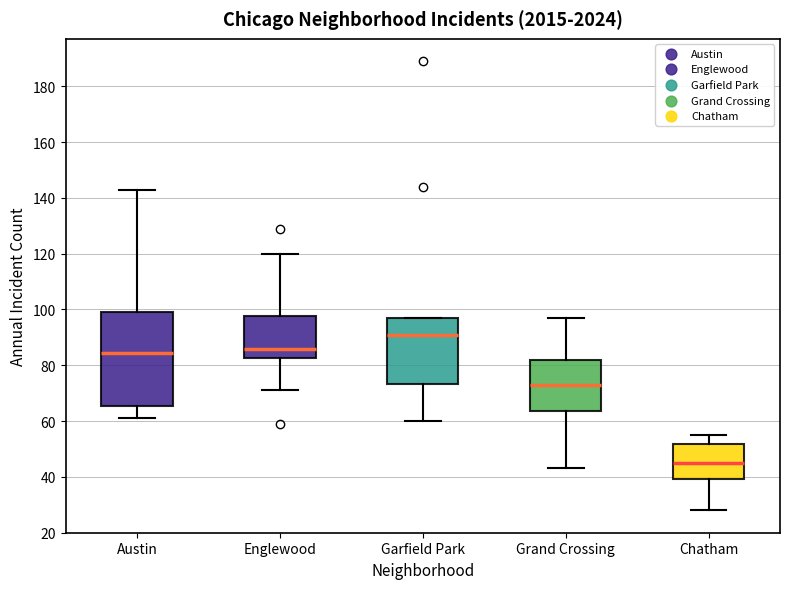

Which box's median line is the lowest?

Chatham